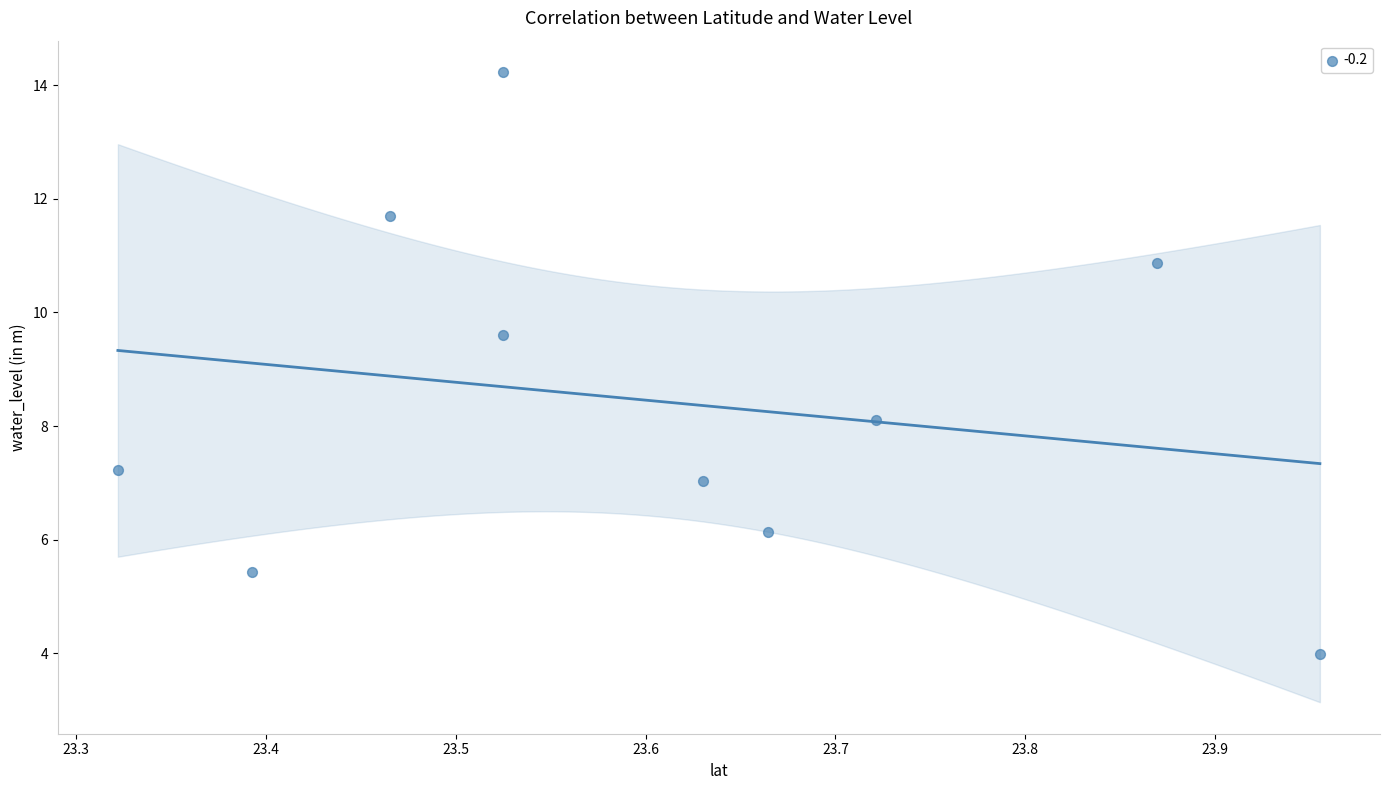

What is the range of X values (max minus min)?

0.6